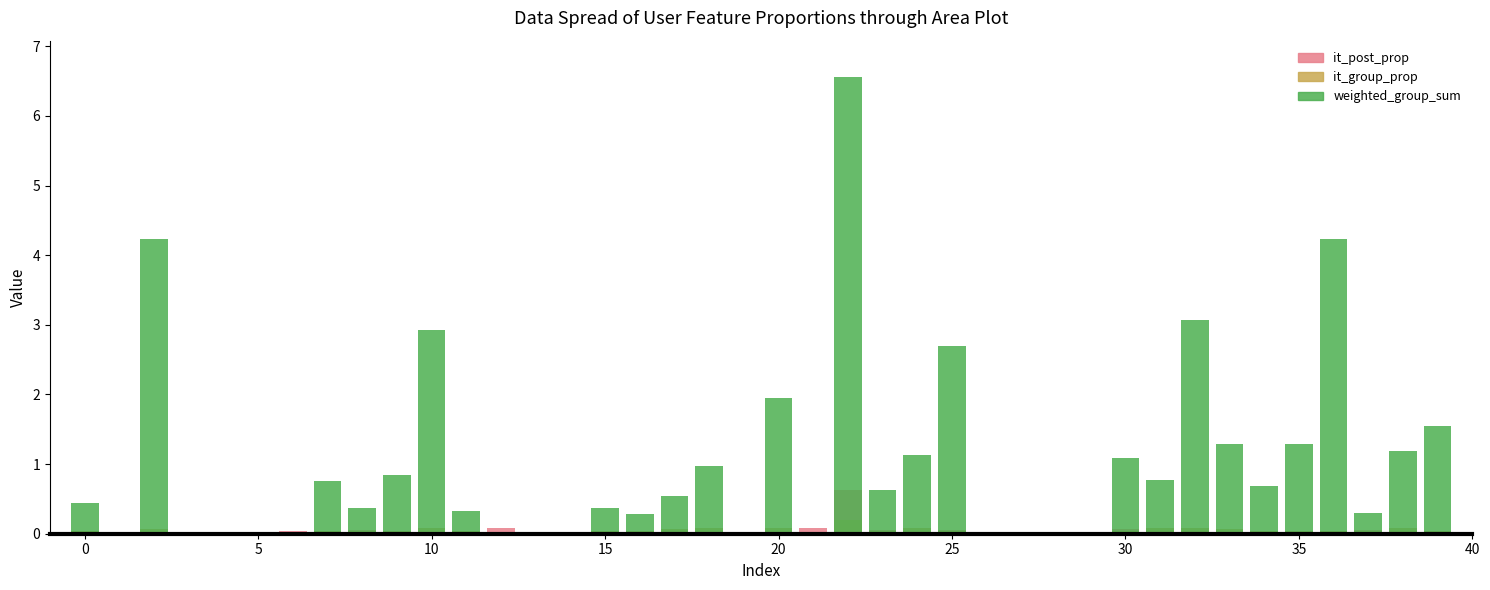

What is the spread (max minus min) of values at 39?

1.6